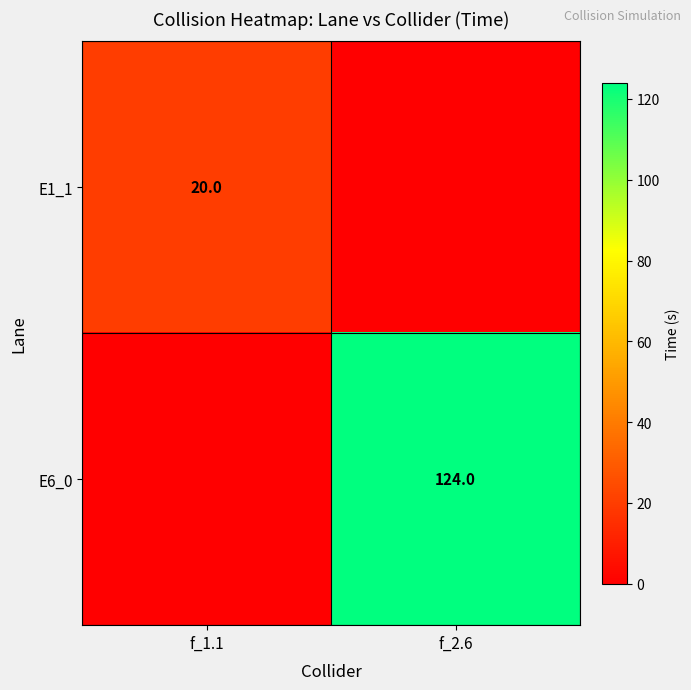

The E1_1 series shows 20 at f_1.1. True or false?

True